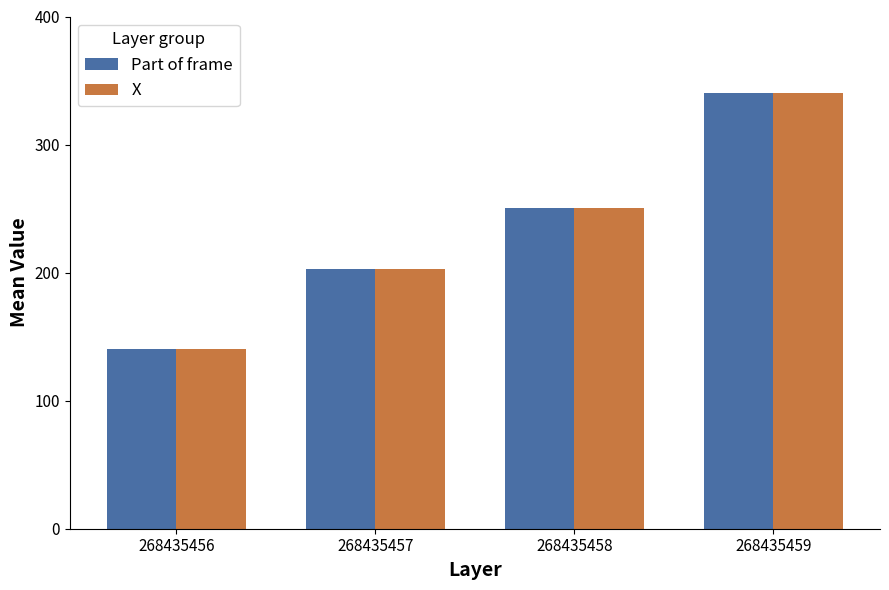

At which category is the sum across all series the highest?

268435459